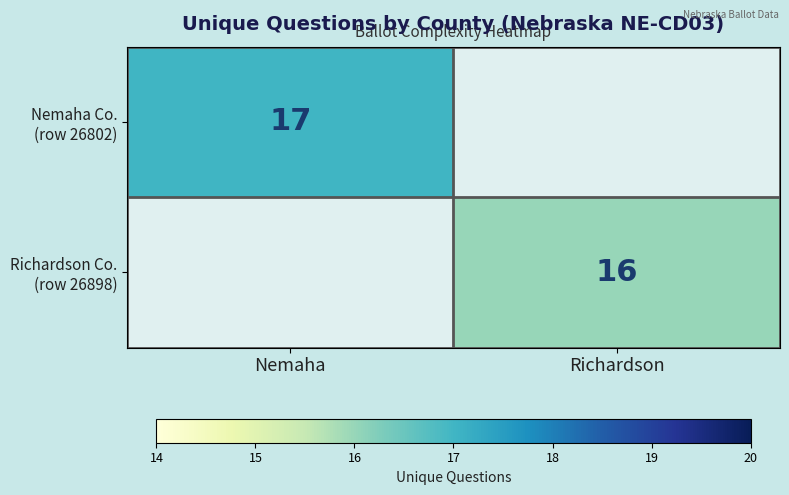

What is the maximum value shown in the chart?

17.0